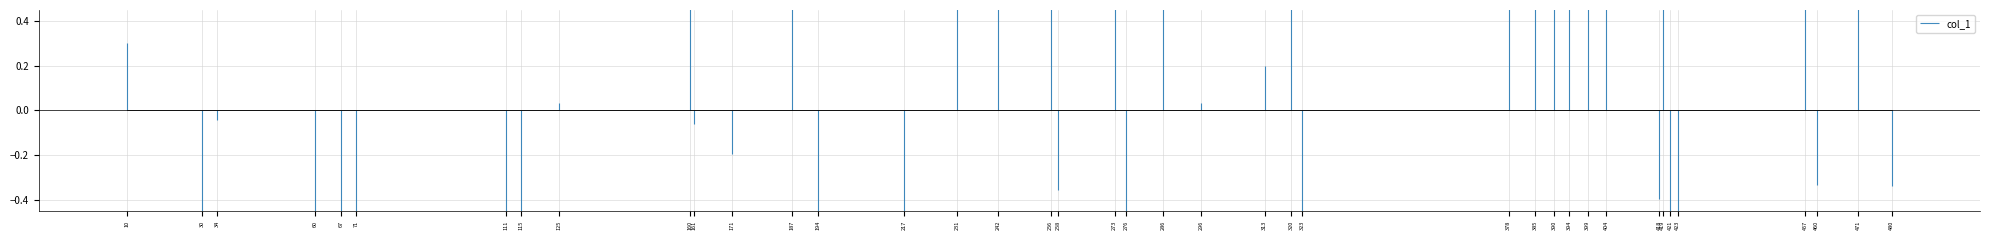

Does the chart display data point markers on the line(s)?

Yes